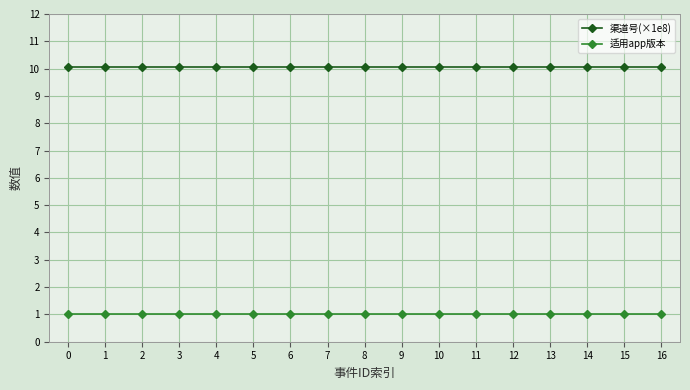

What is the spread (max minus min) of values at 2?

9.1